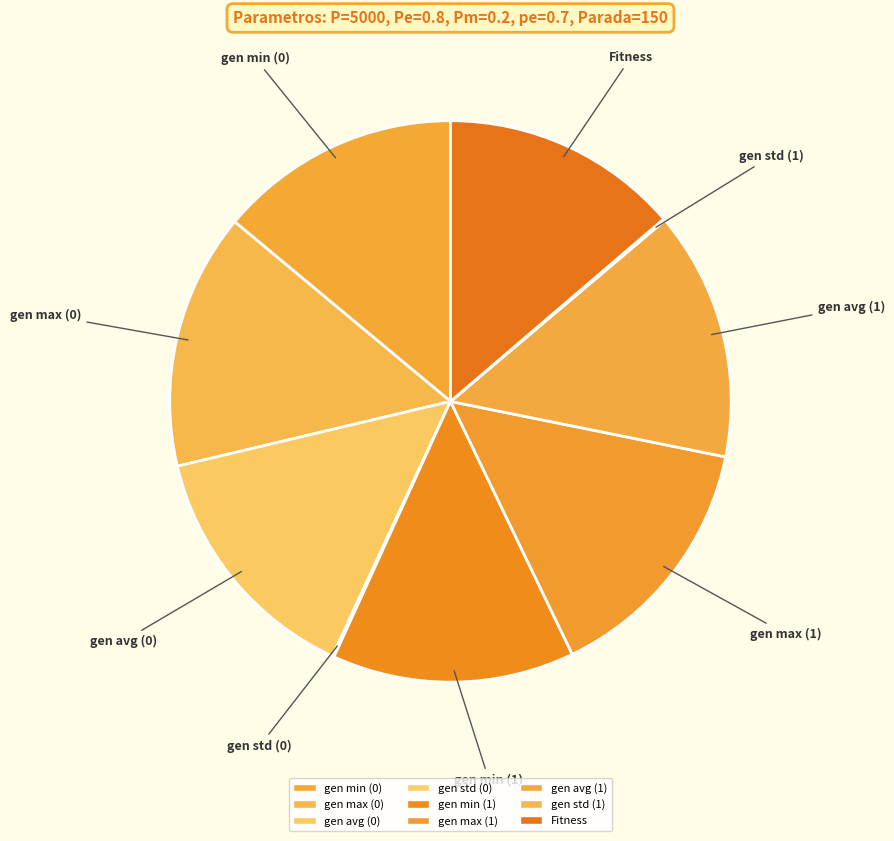

True or false: gen min (1) accounts for 14% of the total.

True